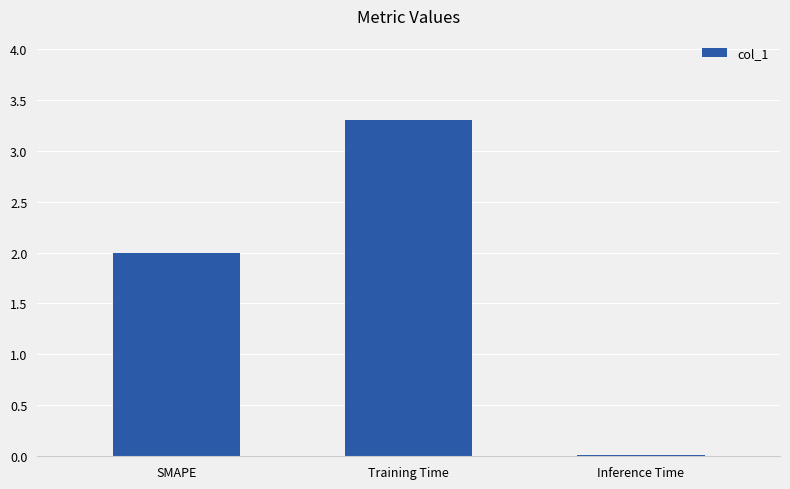

What is the label of the 3rd bar from the left?

Inference Time